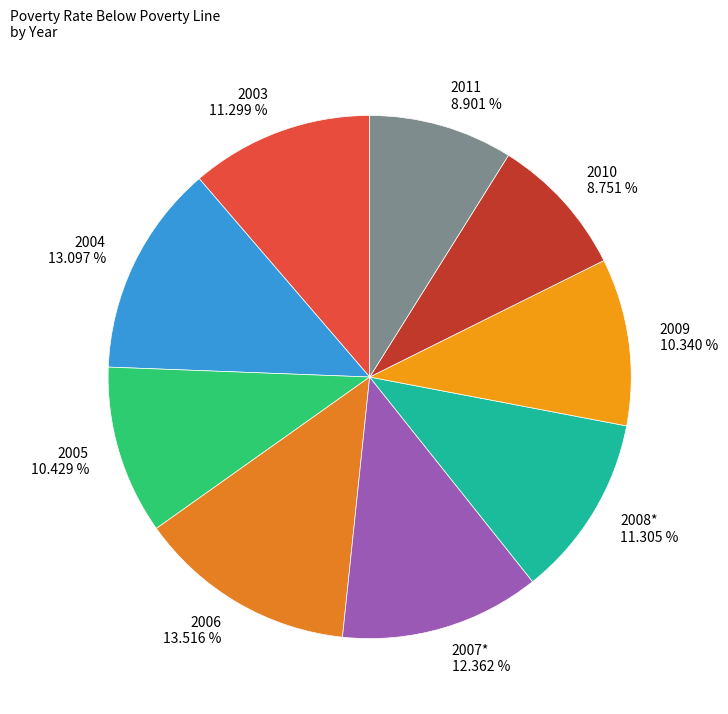

Count the number of slices in the pie.

9